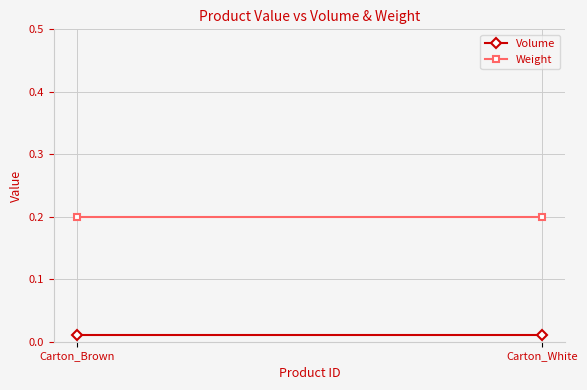

What is the label of the 2nd point from the right?

Carton_Brown